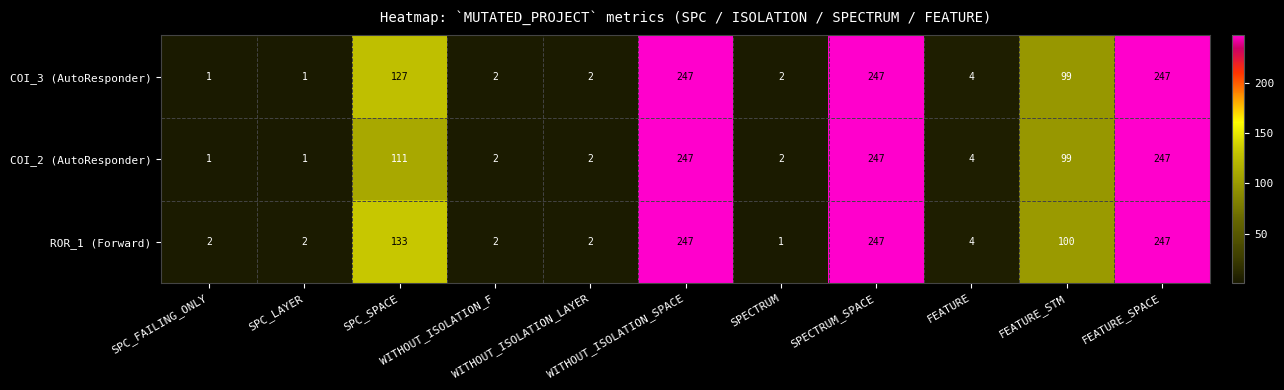

Which series has the largest total across all categories?

ROR_1 (Forward)